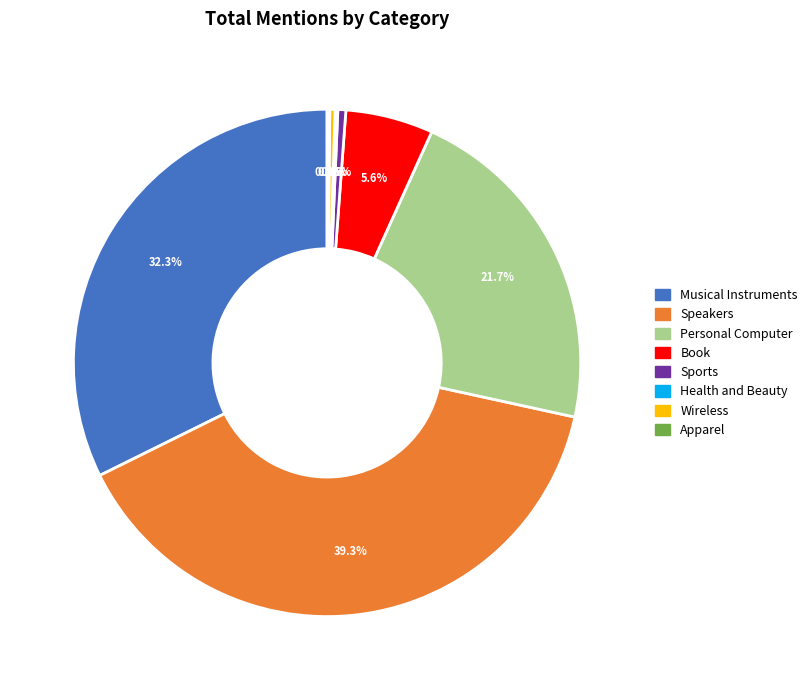

Does any single category account for the majority?

No